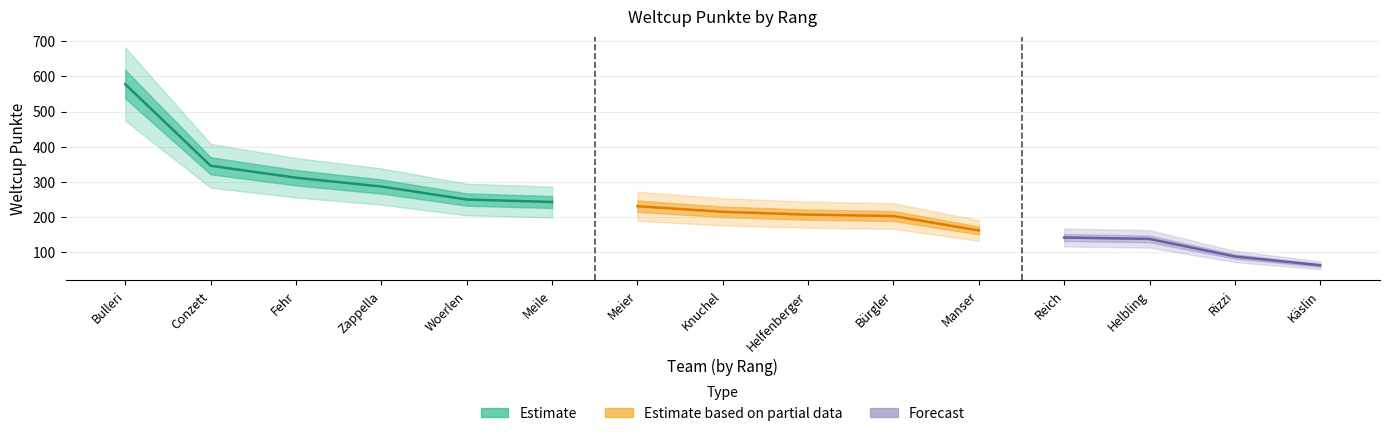

Reading left to right, list all the values displayed in this chart.

1=578	2=346	3=312	4=287	5=250	6=243	7=231	8=215	9=207	10=203	11=162	12=142	13=138	14=88	15=63